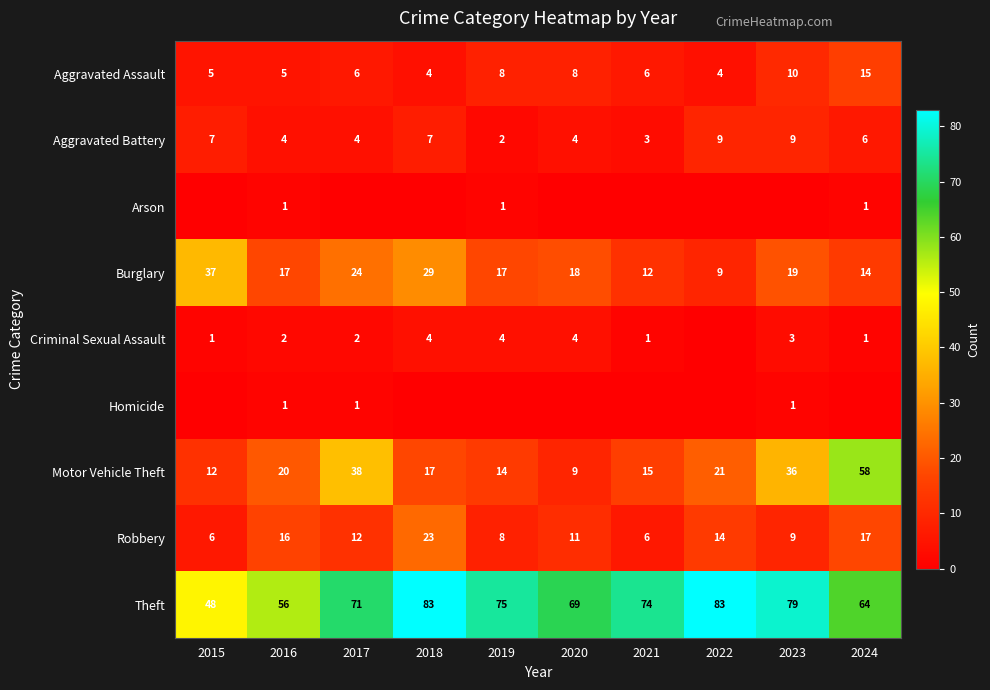

Count the number of data series in this chart.

9